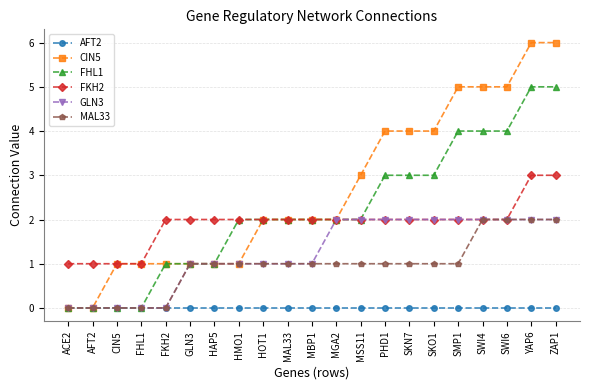

What is the sum of all CIN5 values?

56